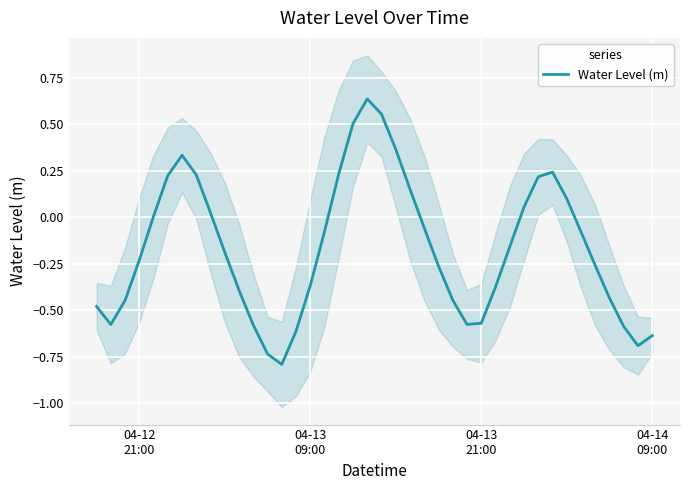

What is the lowest value of the Water Level (m) series?

-0.8